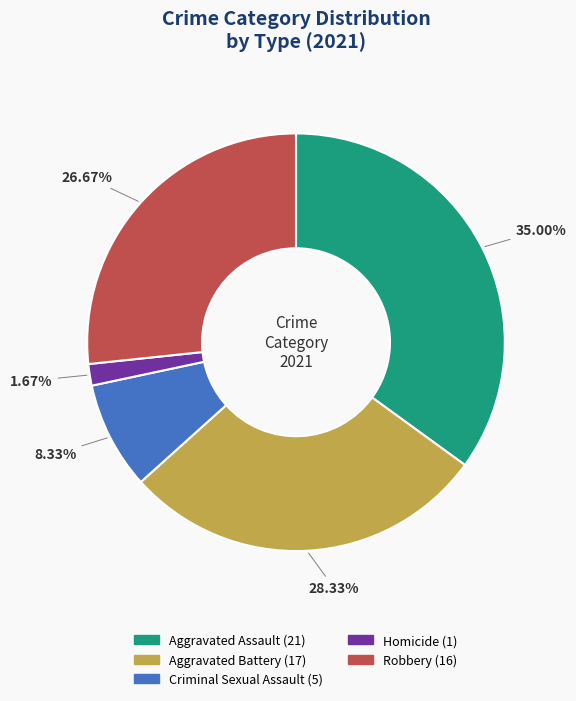

Between Robbery and Aggravated Battery, which is larger?

Aggravated Battery